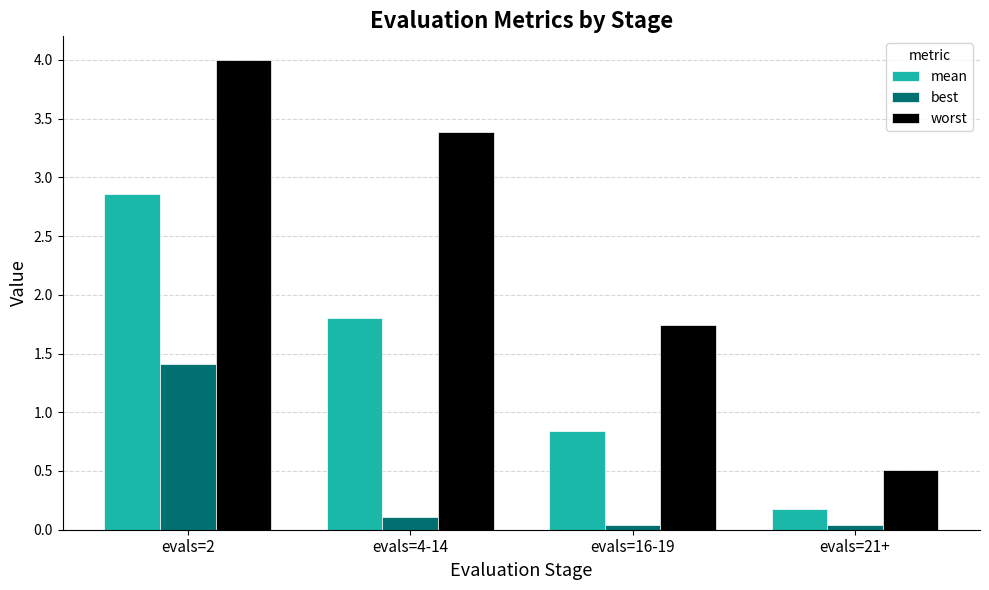

True or false: worst has a value of 4.9 at evals=4-14.

False